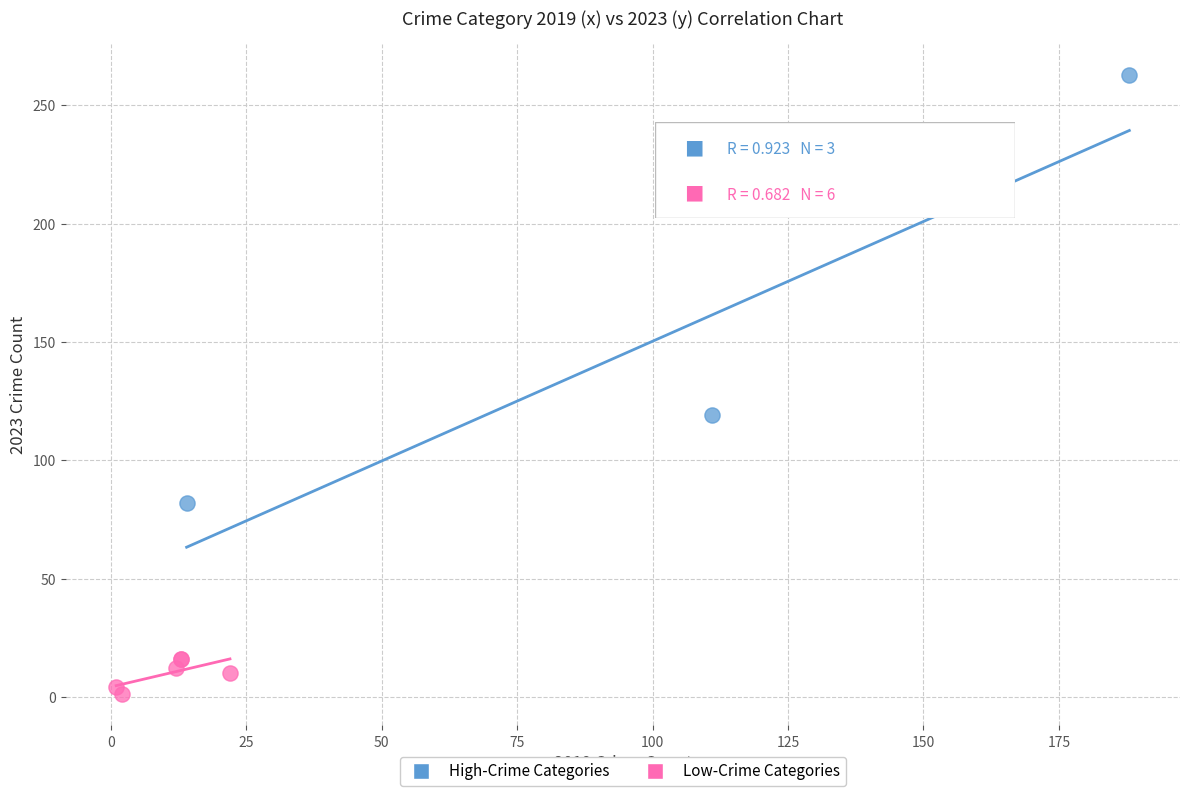

Which series has the widest spread of Y values?

High-Crime Categories